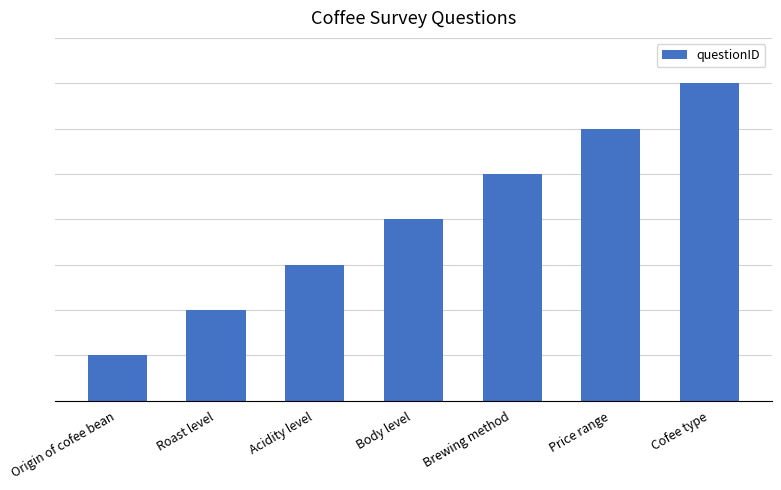

Are the bars horizontal?

No